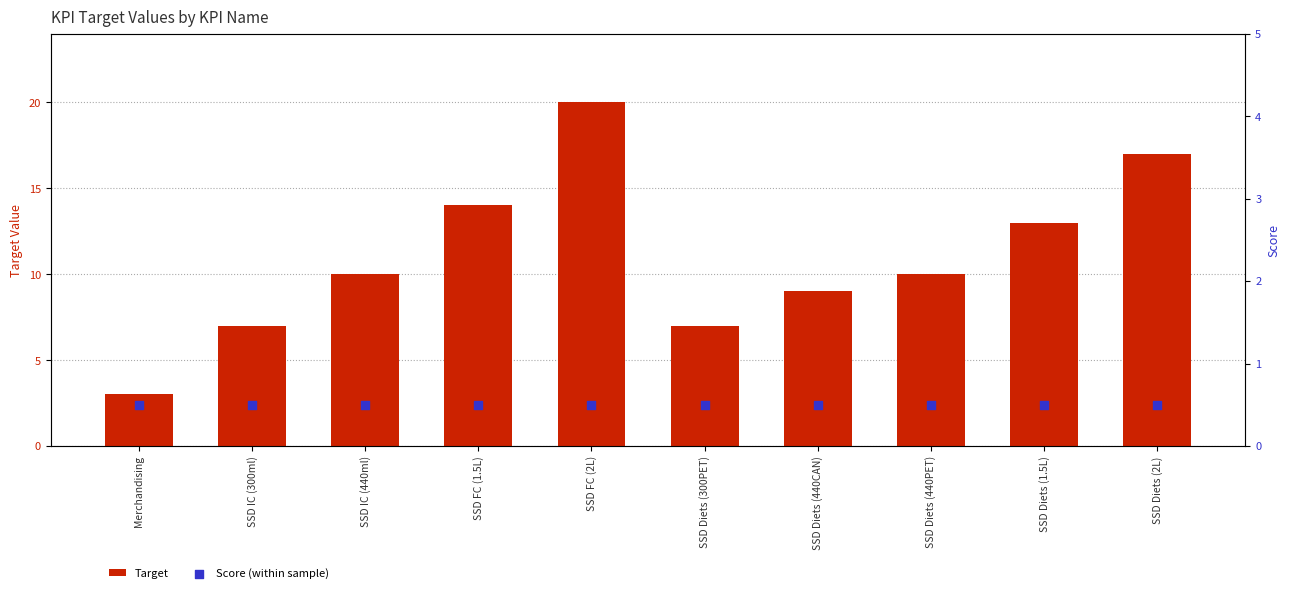

Which series contains the highest Y value?

Target